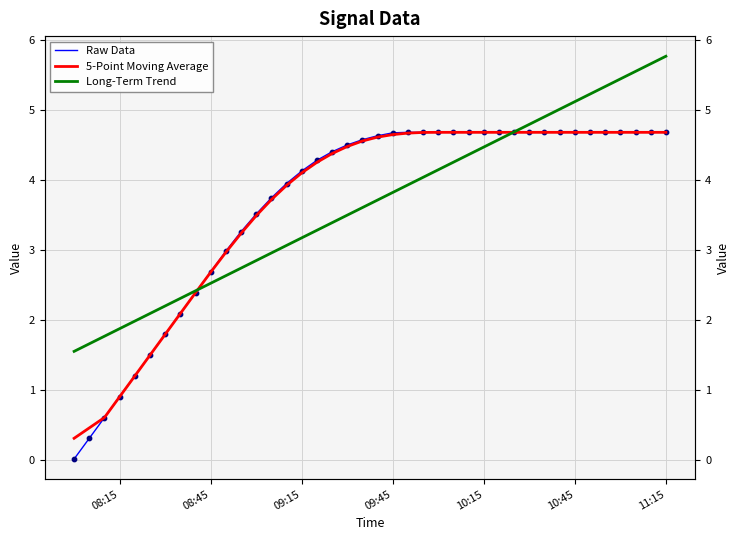

Is the value of 5-Point Moving Average at 39 greater than the value of Raw Data at 20?

Yes